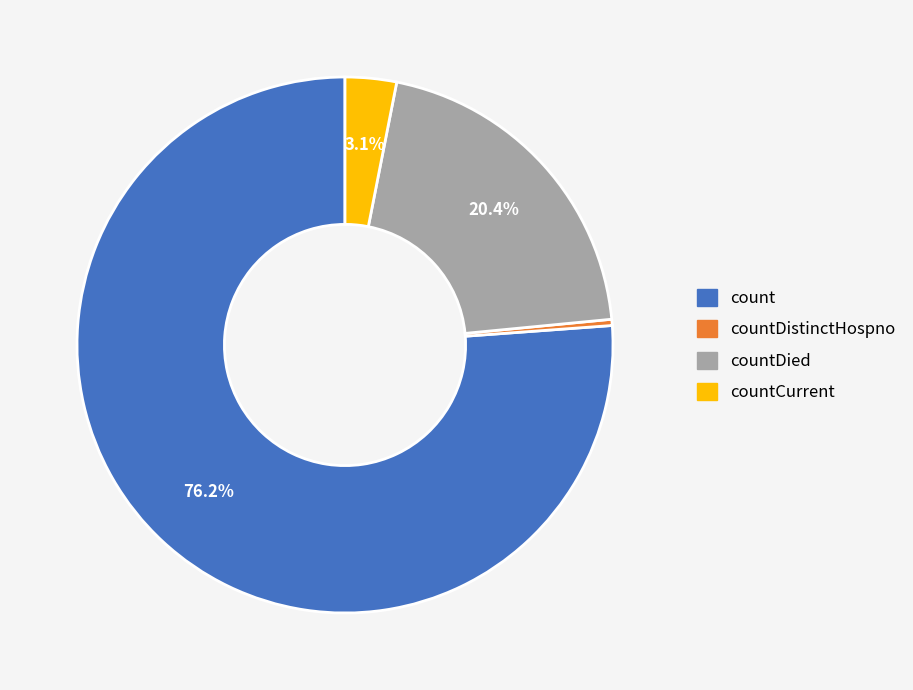

What is the largest slice in the pie chart?

count